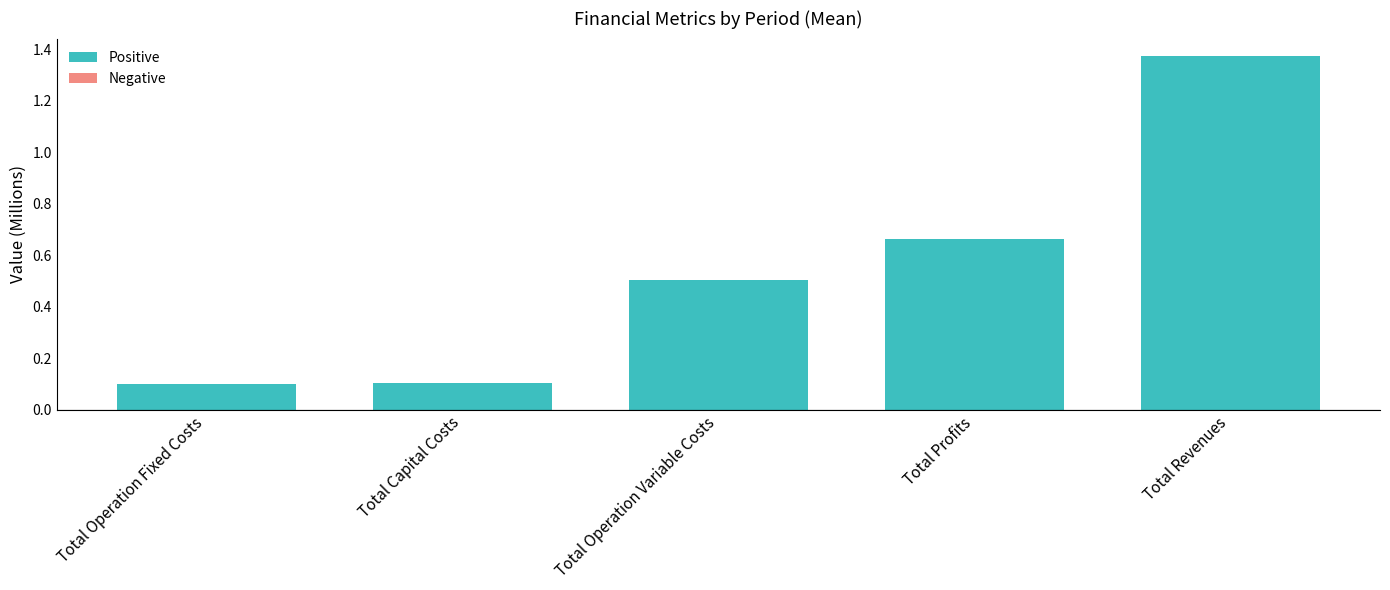

How many bars are there in total?

5